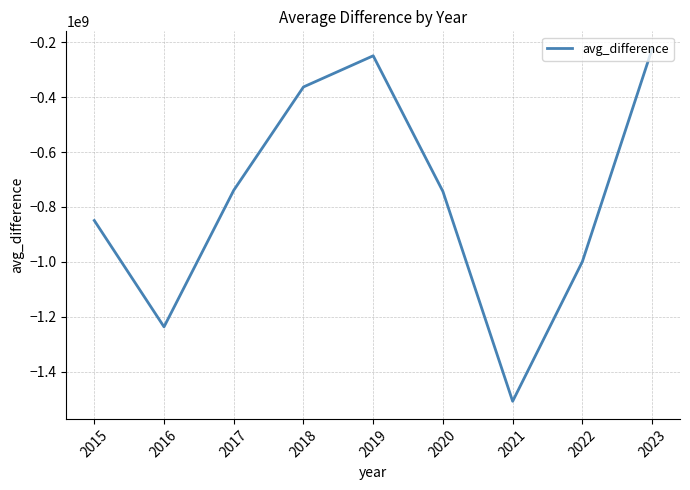

Which has a higher value, 2018 or 2020?

2018